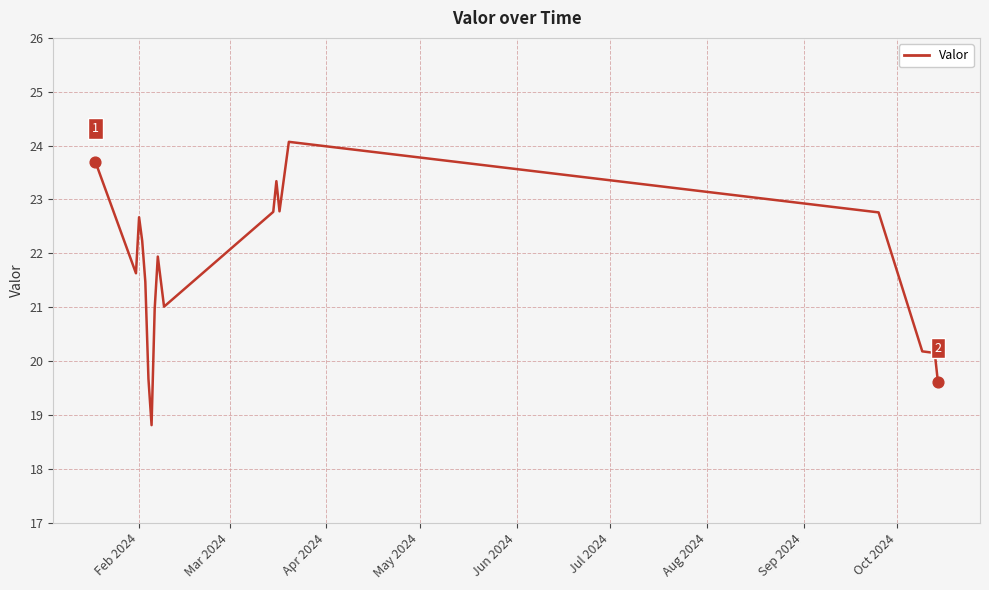

What is the smallest value displayed?

18.8